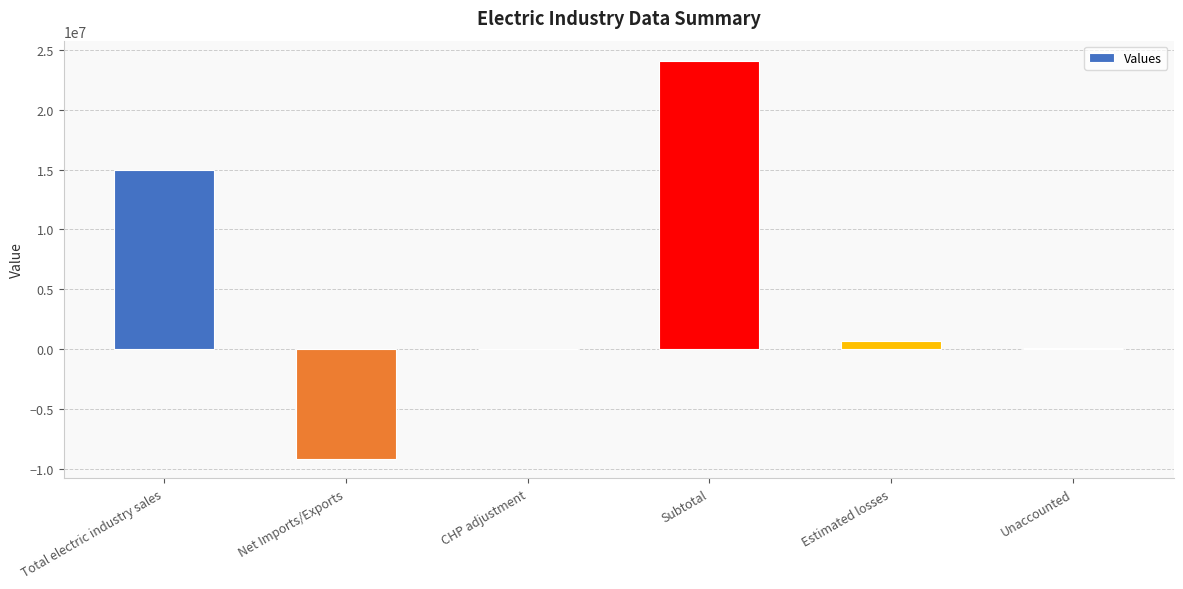

Where is the data nearest to the value 7480780?

Estimated losses